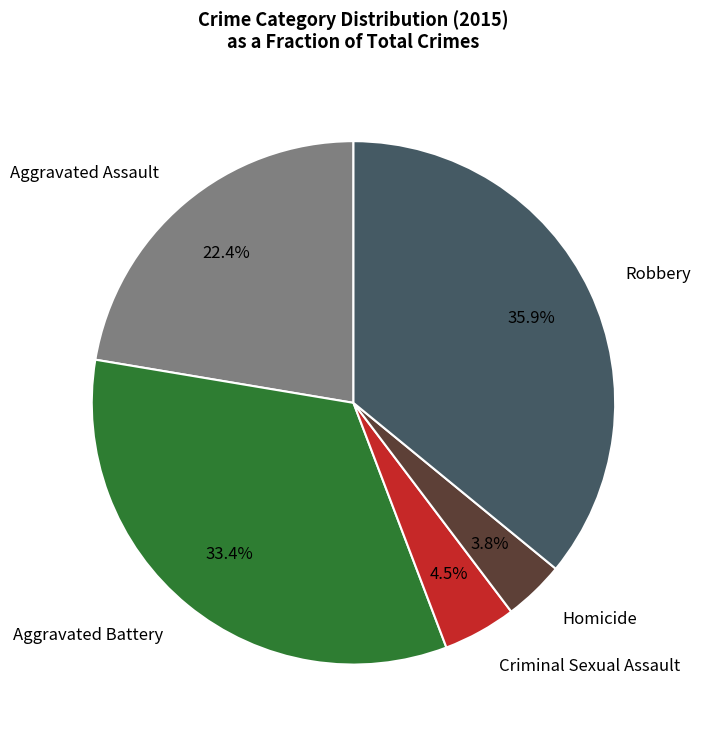

To the nearest percent, what is the combined percentage of Aggravated Assault and Criminal Sexual Assault?

27%